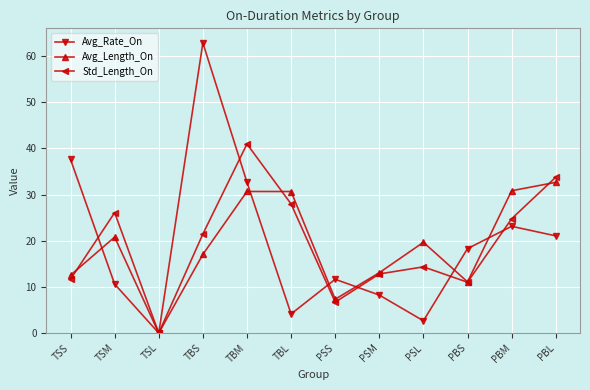

Does the chart display data point markers on the line(s)?

Yes